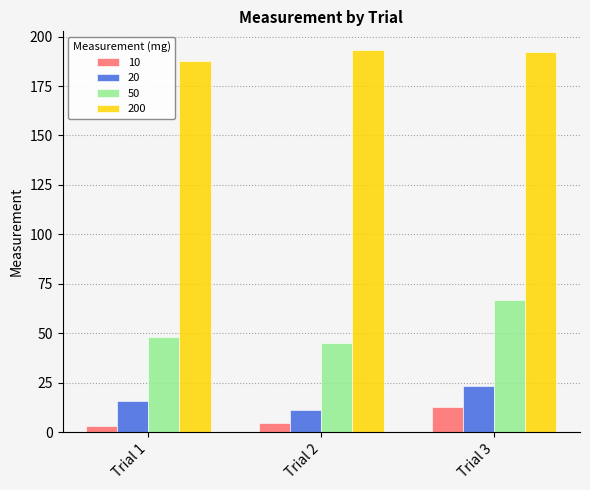

Rank the series by their maximum value, from highest to lowest.

200, 50, 20, 10